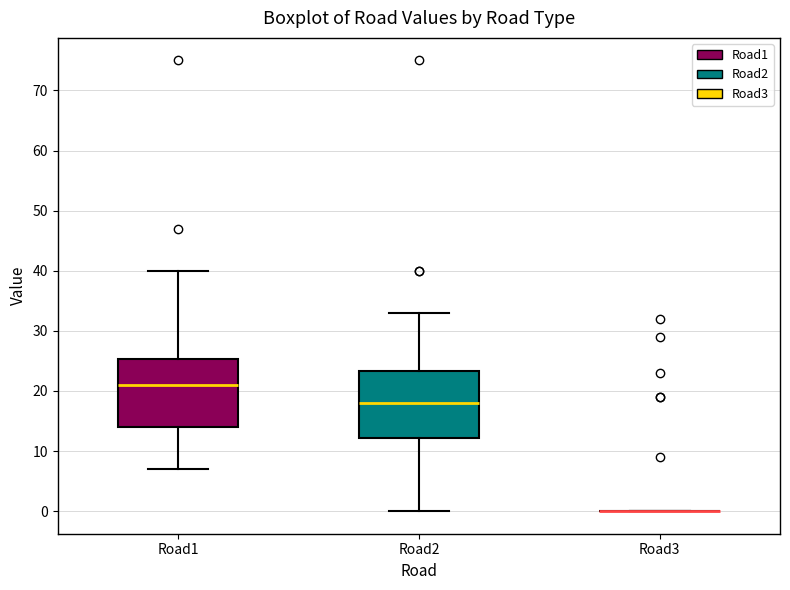

Reading left to right, read every box against the y-axis: the position of its median line, the range the box covers, and the ends of its whiskers. The values are not printed on the chart, so give them approximately, as read against the axis.

Road1: median 21, box 14 to 25, whiskers 7 to 40
Road2: median 18, box 12 to 23, whiskers 0 to 33
Road3: box collapsed to a line at 0, whiskers 0 to 0